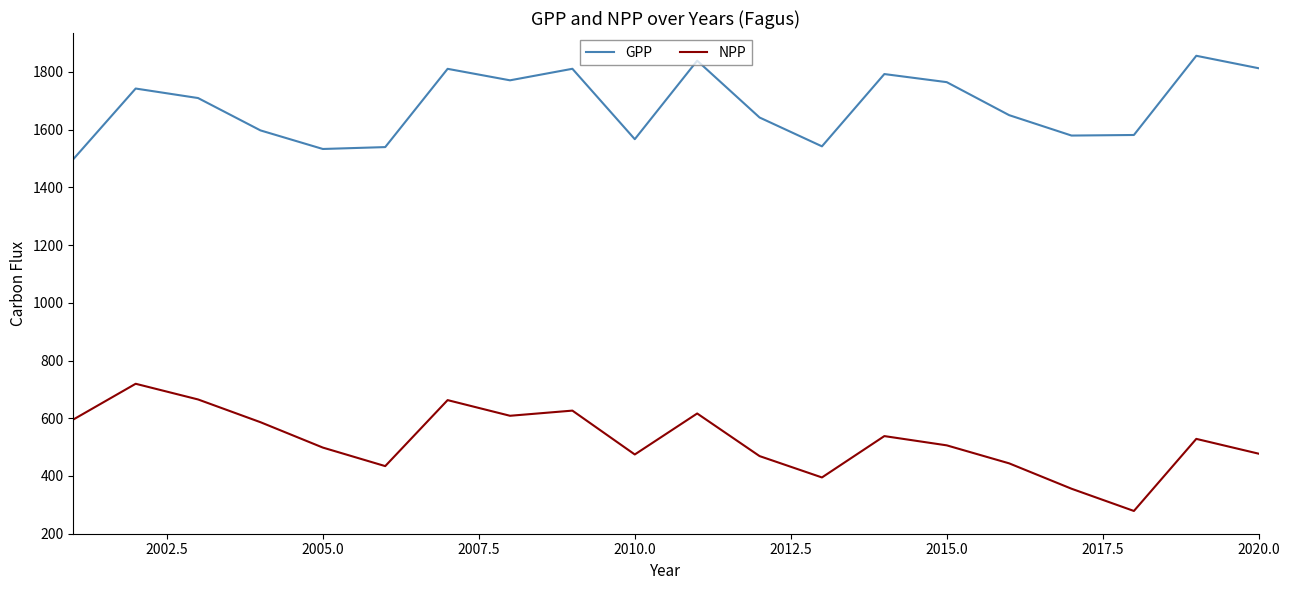

Rank the series by their maximum value, from highest to lowest.

GPP, NPP